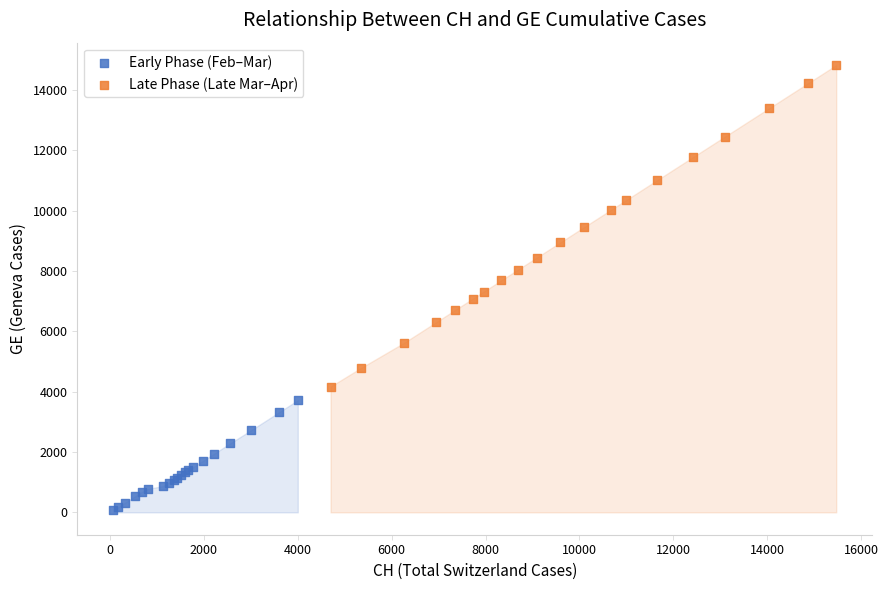

Which series reaches the maximum Y coordinate?

Late Phase (Late Mar–Apr)